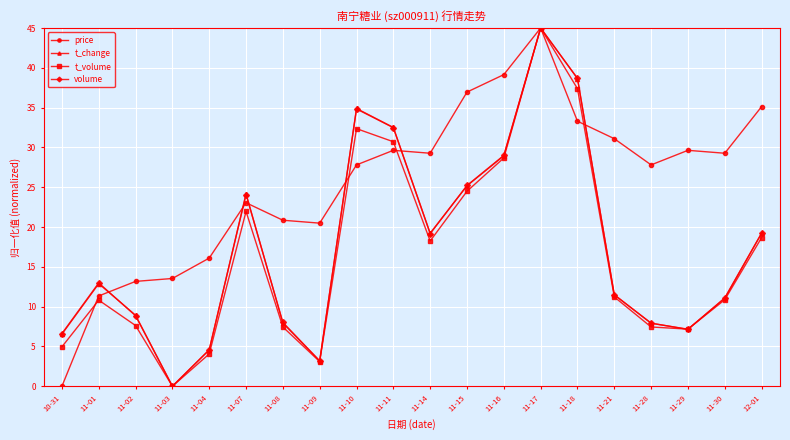

What is the average value of the volume series?

17.5